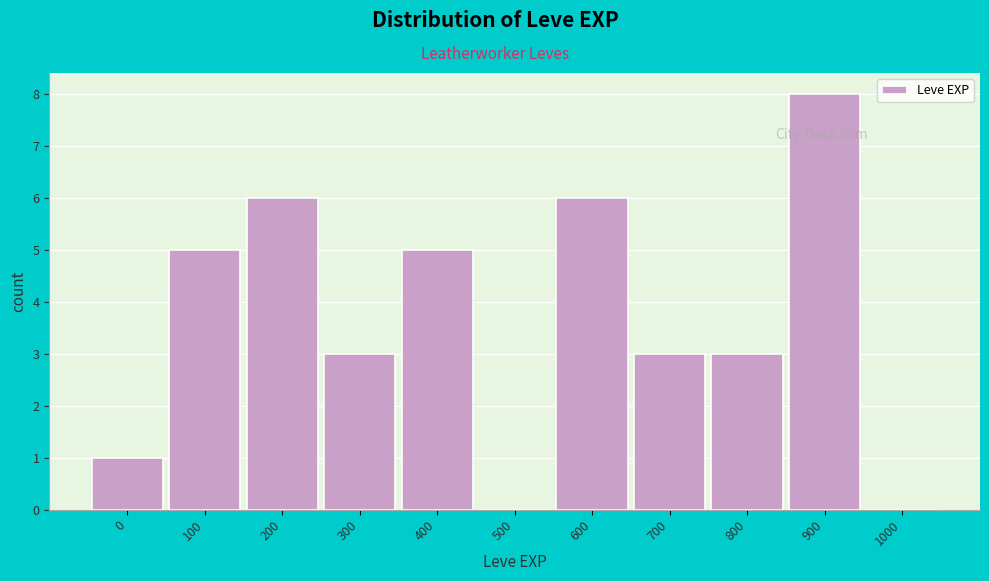

Reading left to right, list all the values displayed in this chart.

0=1	100=5	200=6	300=3	400=5	500=0	600=6	700=3	800=3	900=8	1000=0